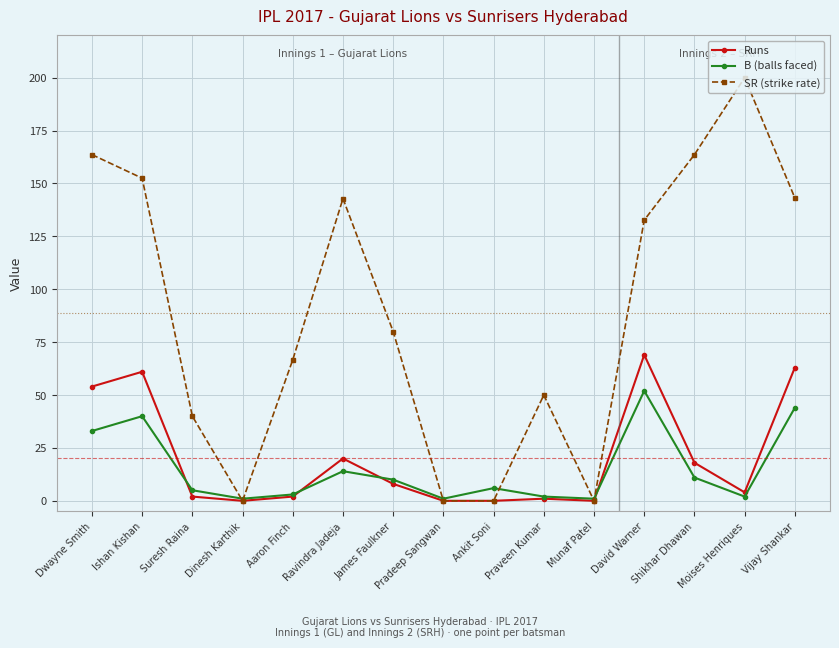

What is the sum of all Runs values?

302.0